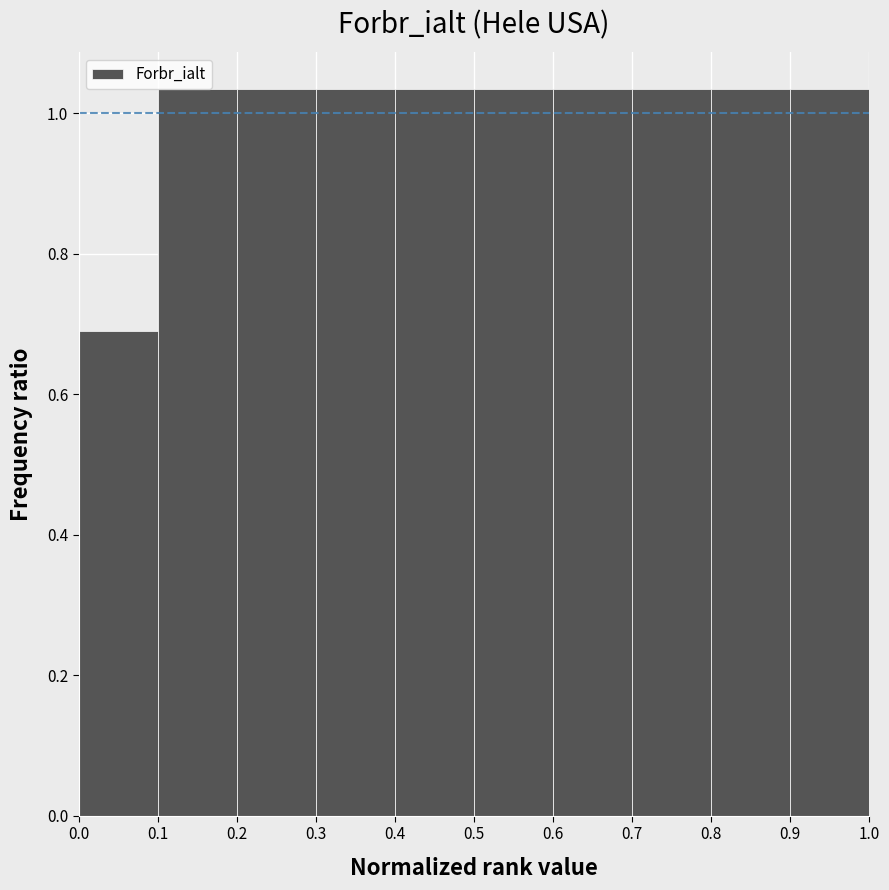

Reading left to right, transcribe this chart: for each bar, give the range it covers on the x-axis and its height. The values are not printed on the chart, so give them approximately, as read against the axis.

0.0 to 0.1: 0.68
0.1 to 0.2: 1.04
0.2 to 0.3: 1.04
0.3 to 0.4: 1.04
0.4 to 0.5: 1.04
0.5 to 0.6: 1.04
0.6 to 0.7: 1.04
0.7 to 0.8: 1.04
0.8 to 0.9: 1.04
0.9 to 1.0: 1.04